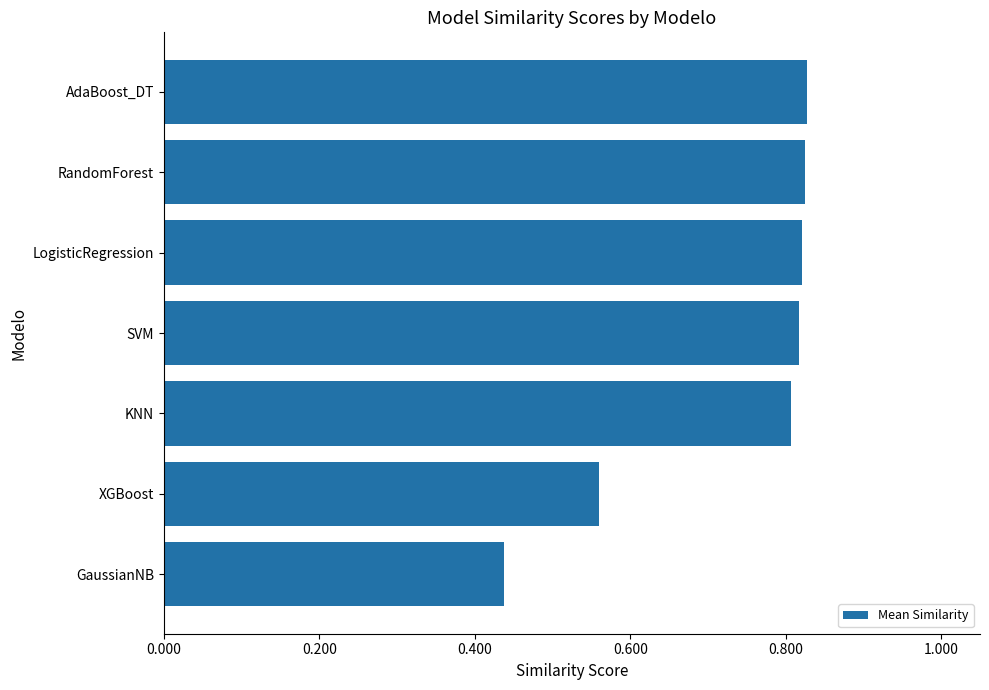

What is the average value?

0.7